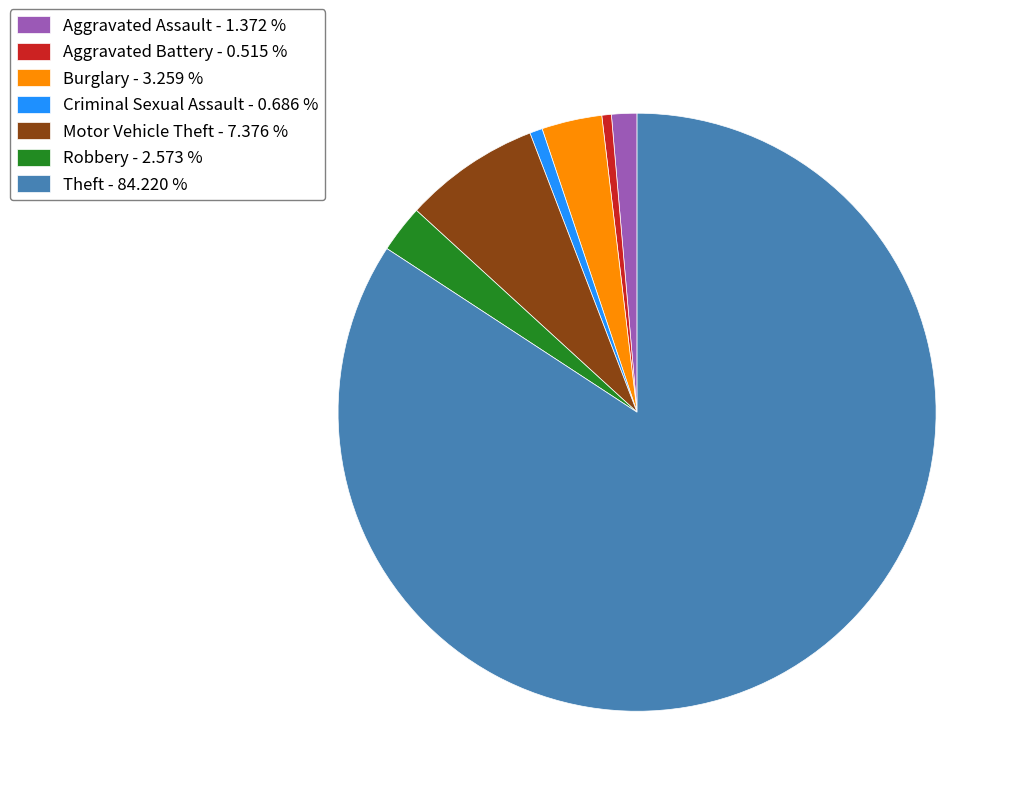

Do Aggravated Battery and Aggravated Assault together represent more than half of the pie?

No